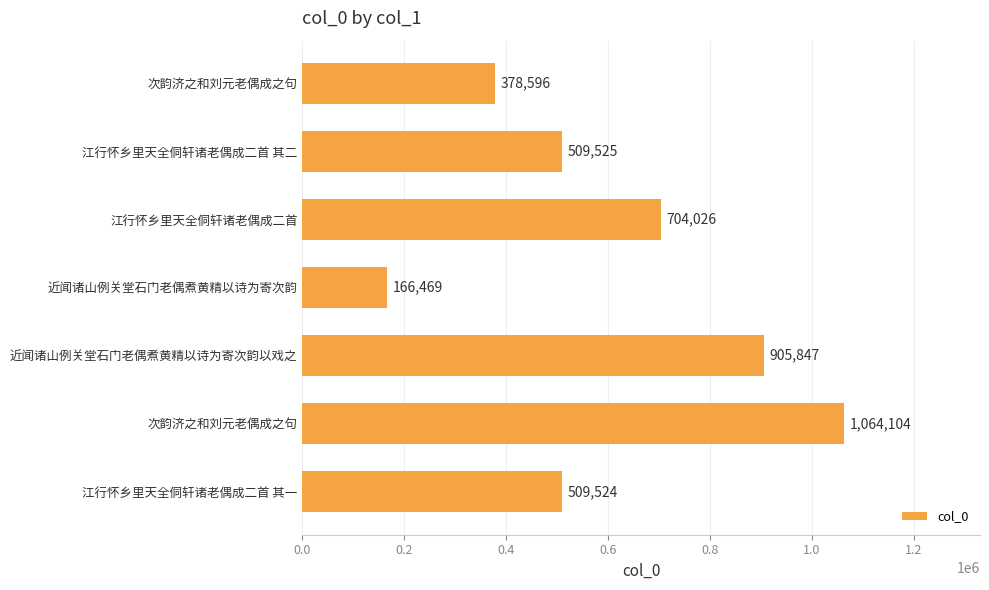

How many values are between 378596 and 905847?

5